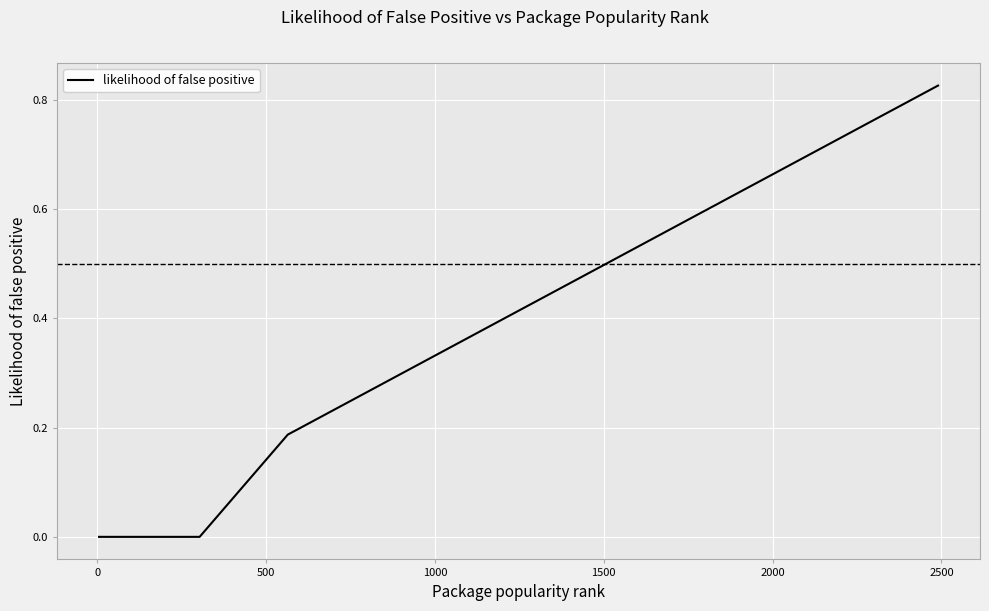

How many series are shown in this chart?

1